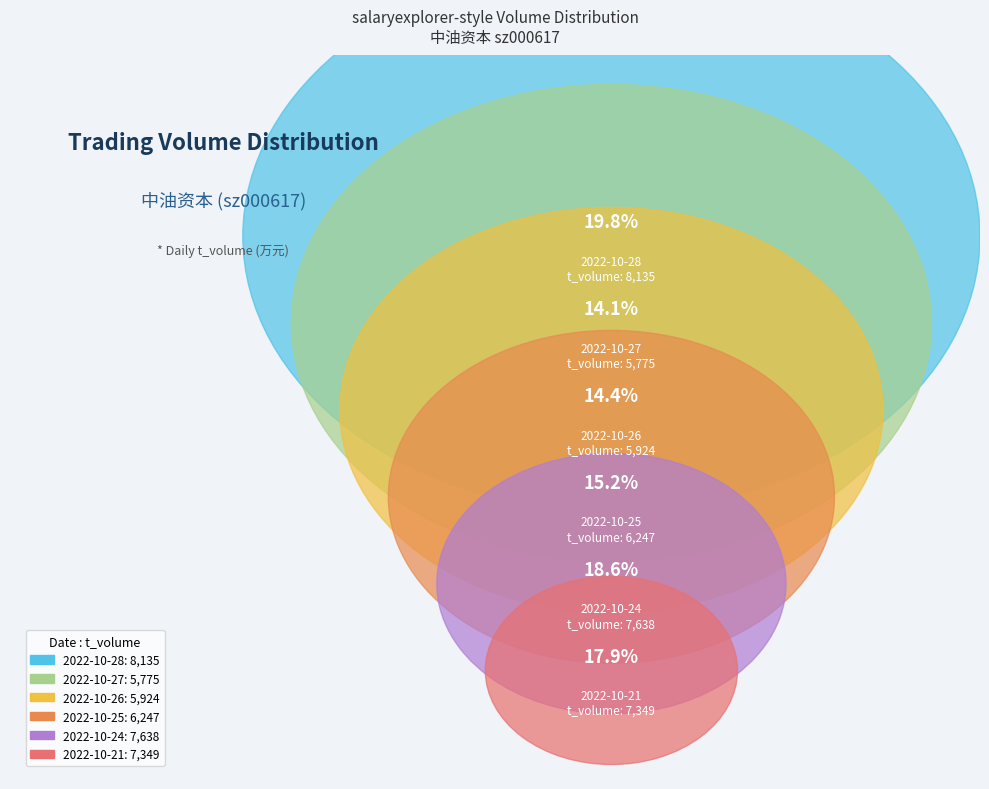

To the nearest percent, what percentage of the pie is 2022-10-27?

14%